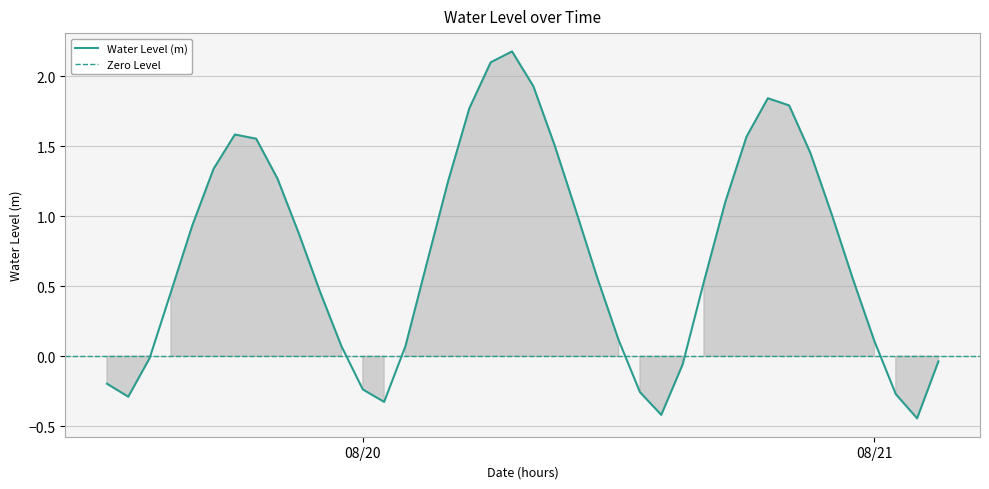

Rank the categories by value from lowest to highest.

2025-08-21 02:00:00, 2025-08-20 14:00:00, 2025-08-20 01:00:00, 2025-08-19 13:00:00, 2025-08-21 01:00:00, 2025-08-20 13:00:00, 2025-08-20 00:00:00, 2025-08-19 12:00:00, 2025-08-20 15:00:00, 2025-08-21 03:00:00, 2025-08-19 14:00:00, 2025-08-19 23:00:00, 2025-08-20 02:00:00, 2025-08-21 00:00:00, 2025-08-20 12:00:00, 2025-08-19 15:00:00, 2025-08-19 22:00:00, 2025-08-20 16:00:00, 2025-08-20 23:00:00, 2025-08-20 11:00:00, 2025-08-20 03:00:00, 2025-08-19 21:00:00, 2025-08-19 16:00:00, 2025-08-20 22:00:00, 2025-08-20 10:00:00, 2025-08-20 17:00:00, 2025-08-20 04:00:00, 2025-08-19 20:00:00, 2025-08-19 17:00:00, 2025-08-20 21:00:00, 2025-08-20 09:00:00, 2025-08-19 19:00:00, 2025-08-20 18:00:00, 2025-08-19 18:00:00, 2025-08-20 05:00:00, 2025-08-20 20:00:00, 2025-08-20 19:00:00, 2025-08-20 08:00:00, 2025-08-20 06:00:00, 2025-08-20 07:00:00